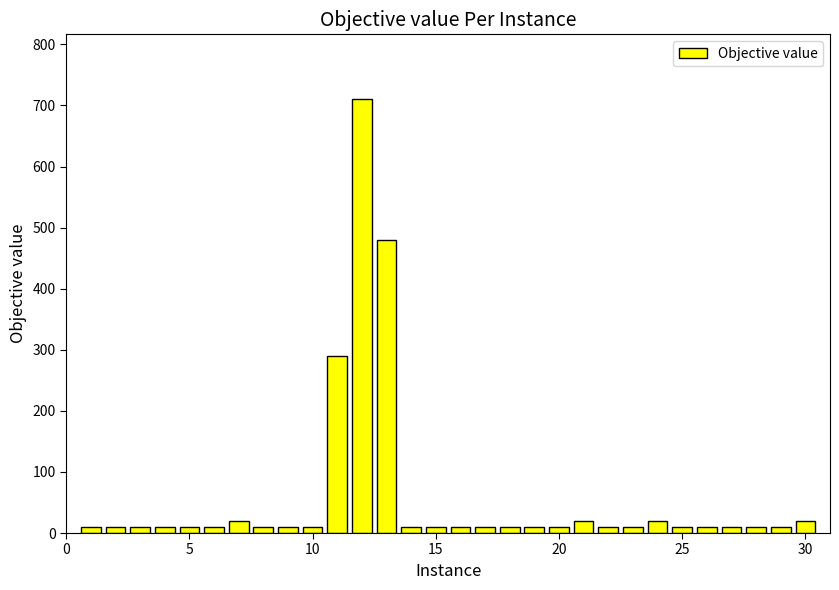

What is the minimum value shown in the chart?

10